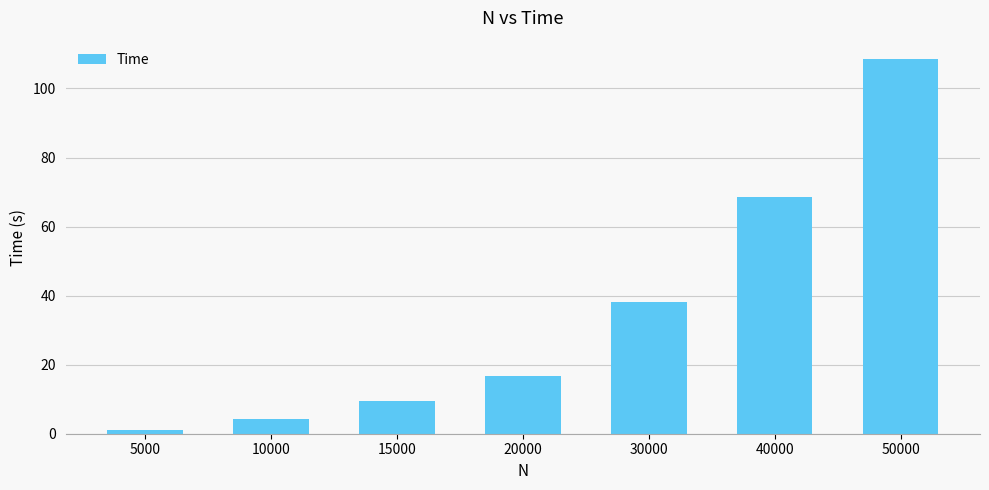

Is it true that the value at 20000 is 16.8?

True